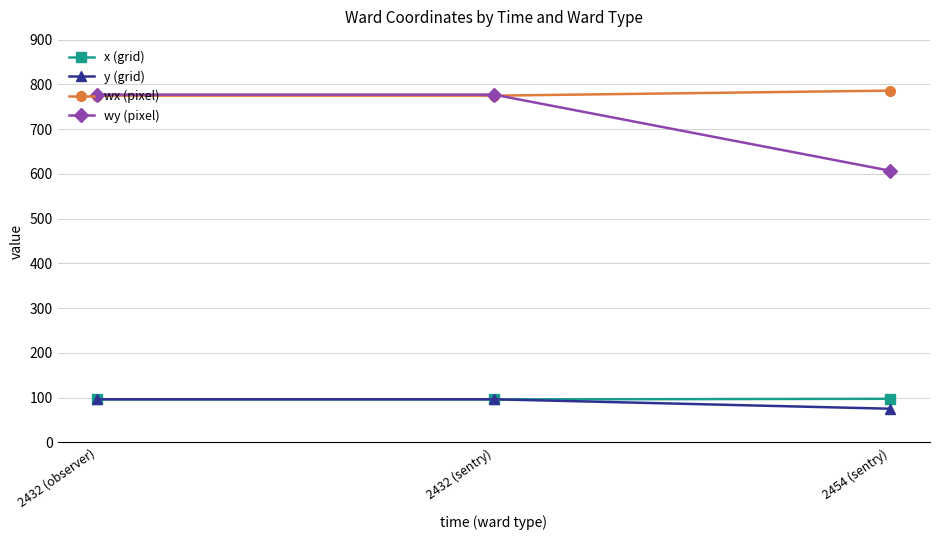

What is the difference between the highest and lowest values at 2454 (sentry)?

710.8